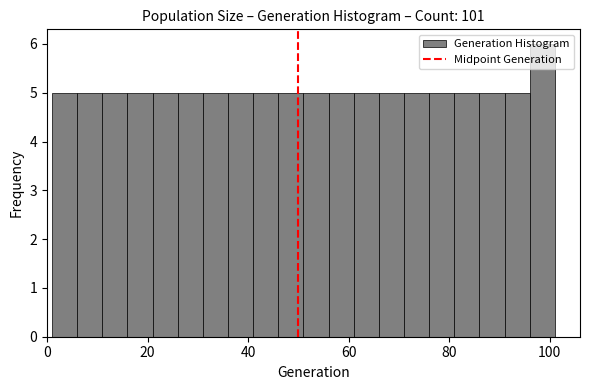

Read against the x-axis, roughly where is the centre of the tallest bar?

98